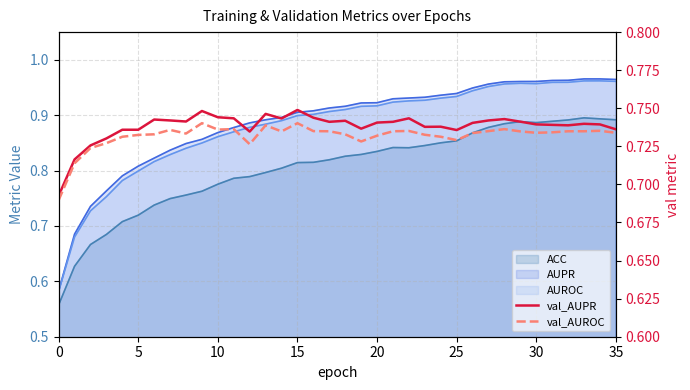

In val_AUROC, how many points are lower than both neighbors (excluding endpoints)?

7